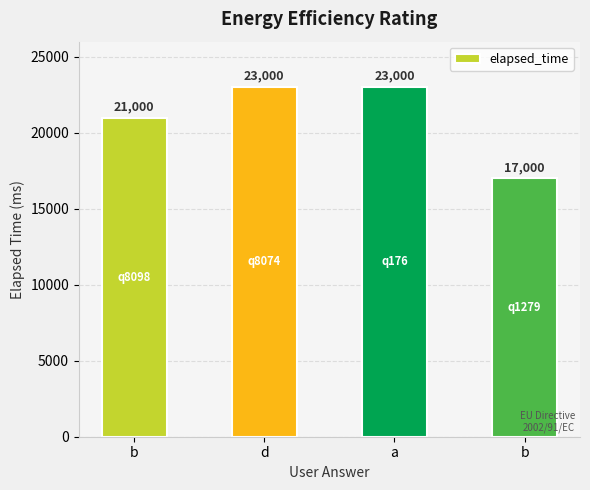

What is the average value?

21000